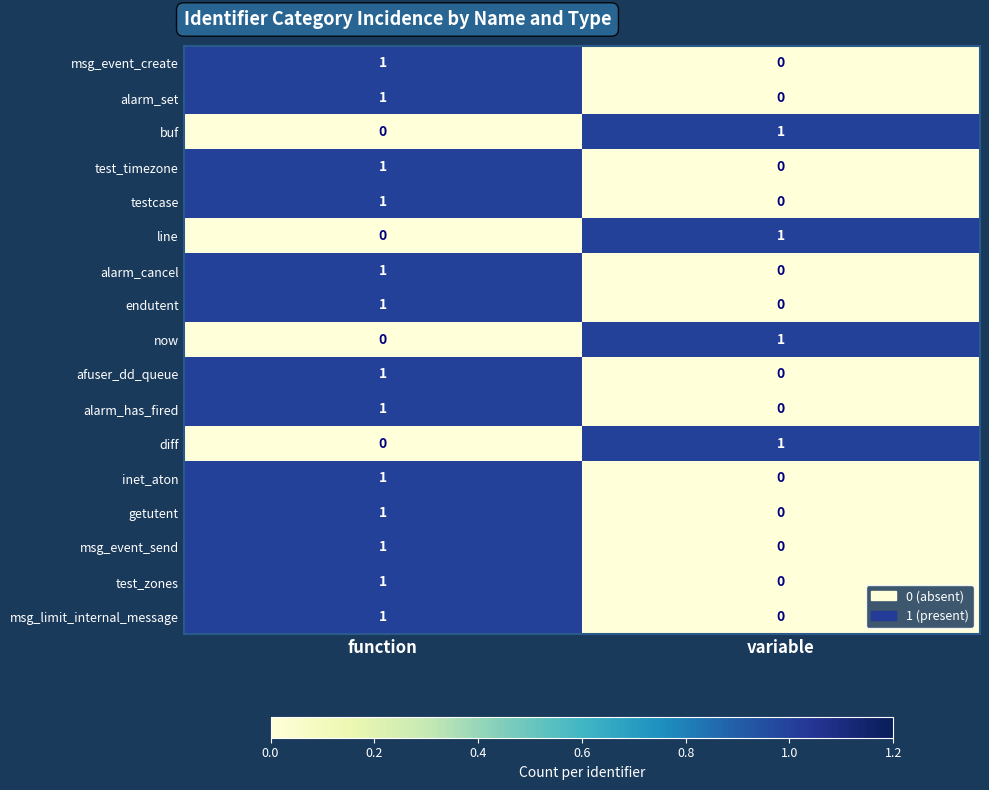

The value of inet_aton at function is 2. True or false?

False